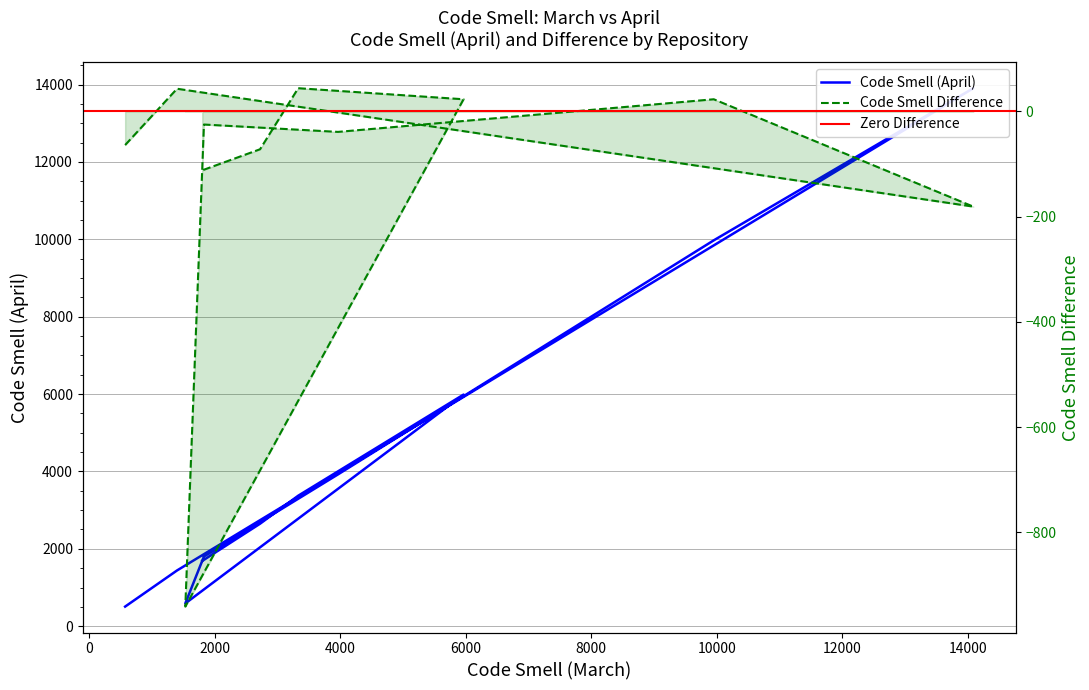

What is the average value of the Code Smell Difference series?

-118